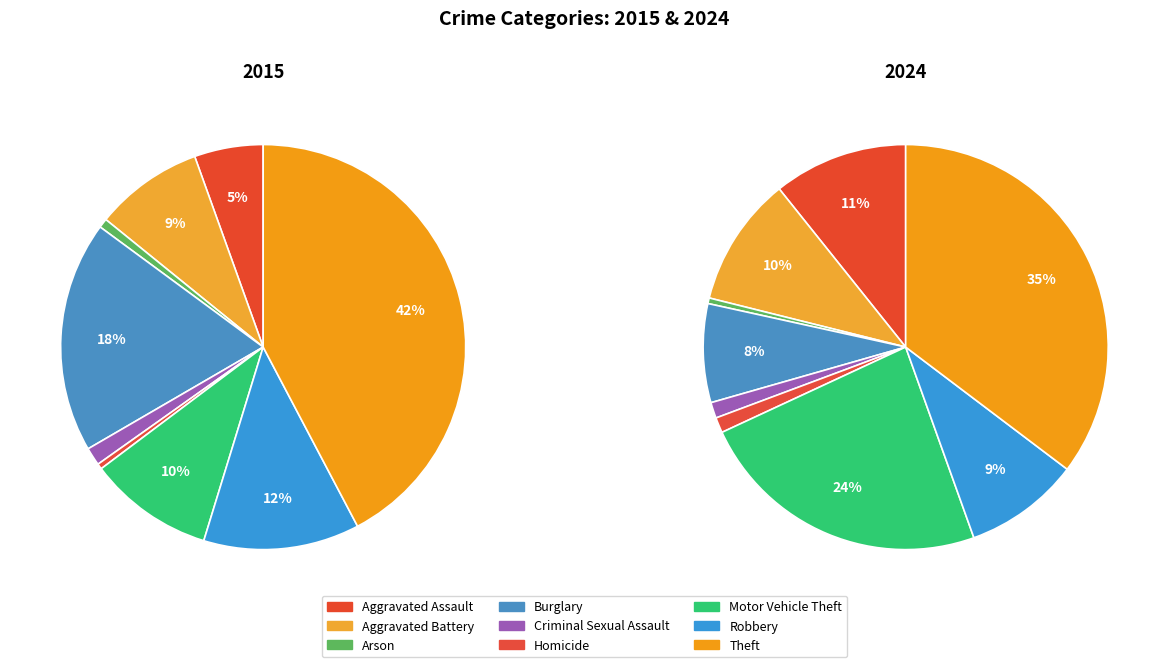

Rank the series by their average value, from highest to lowest.

values_2015, values_2024